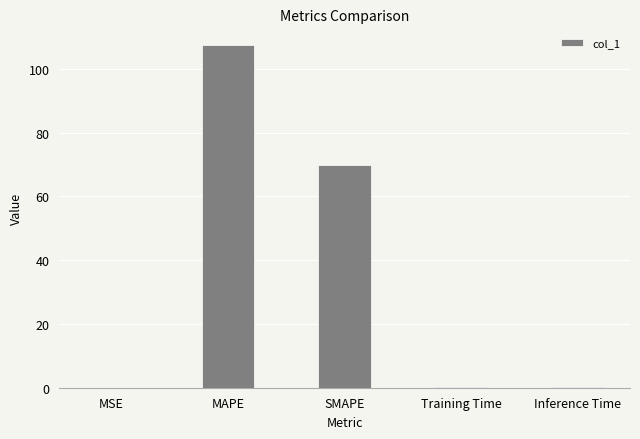

At which category does the chart reach its peak across all series?

MAPE